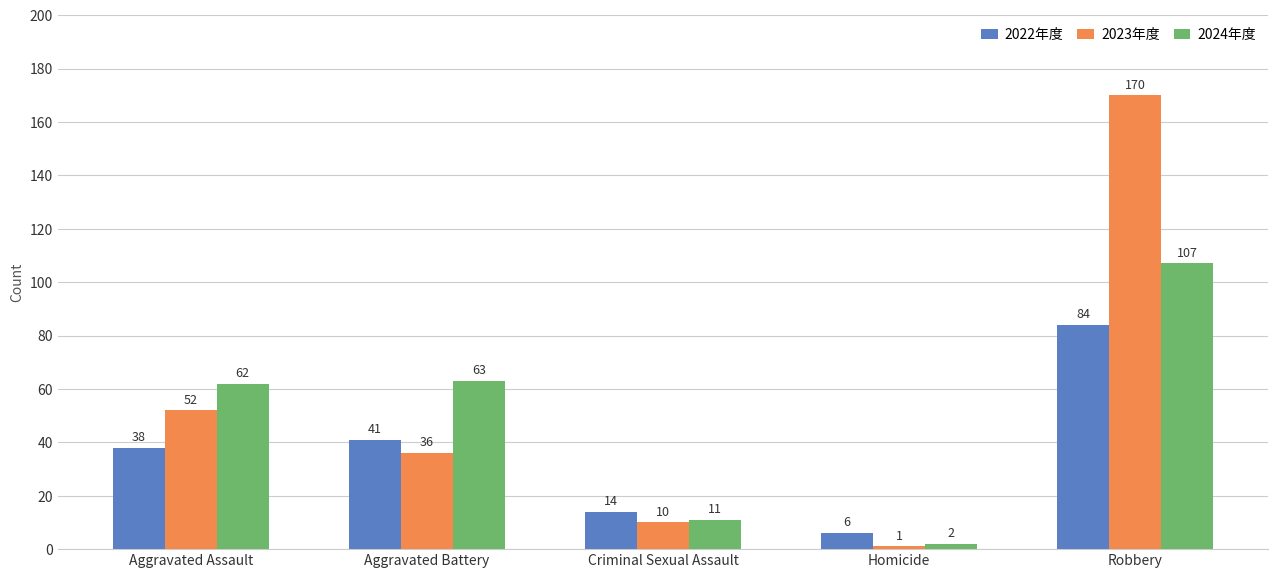

What is the spread (max minus min) of values at Aggravated Assault?

24